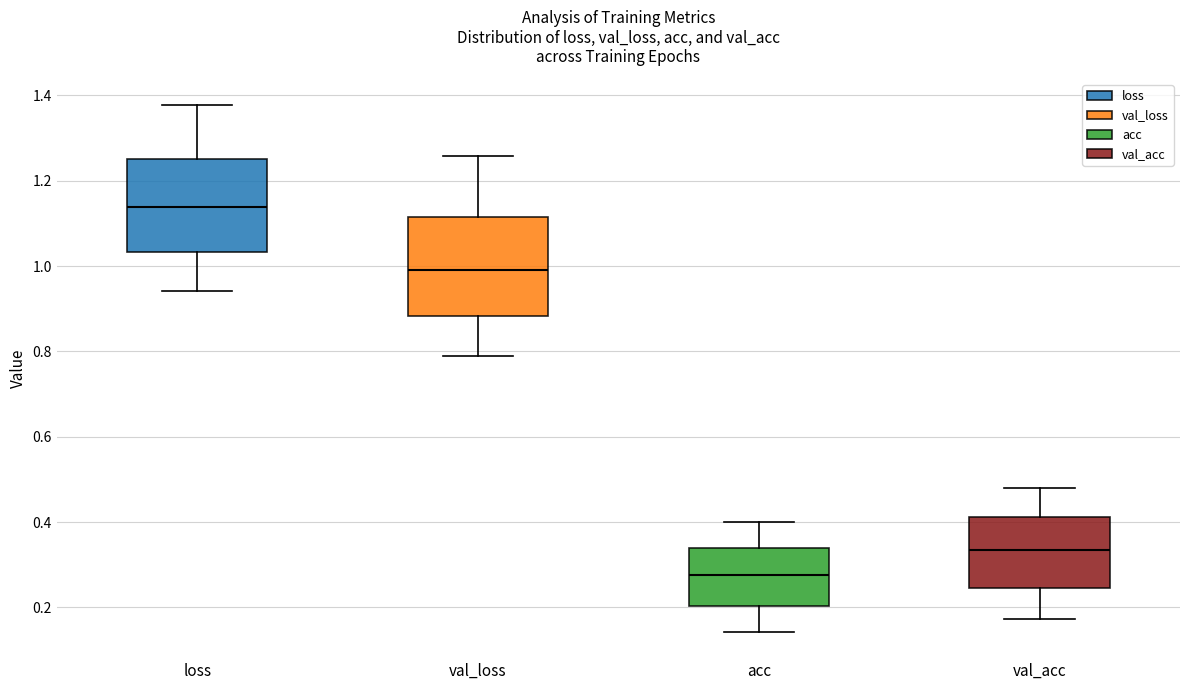

Which box's median line is the highest?

loss